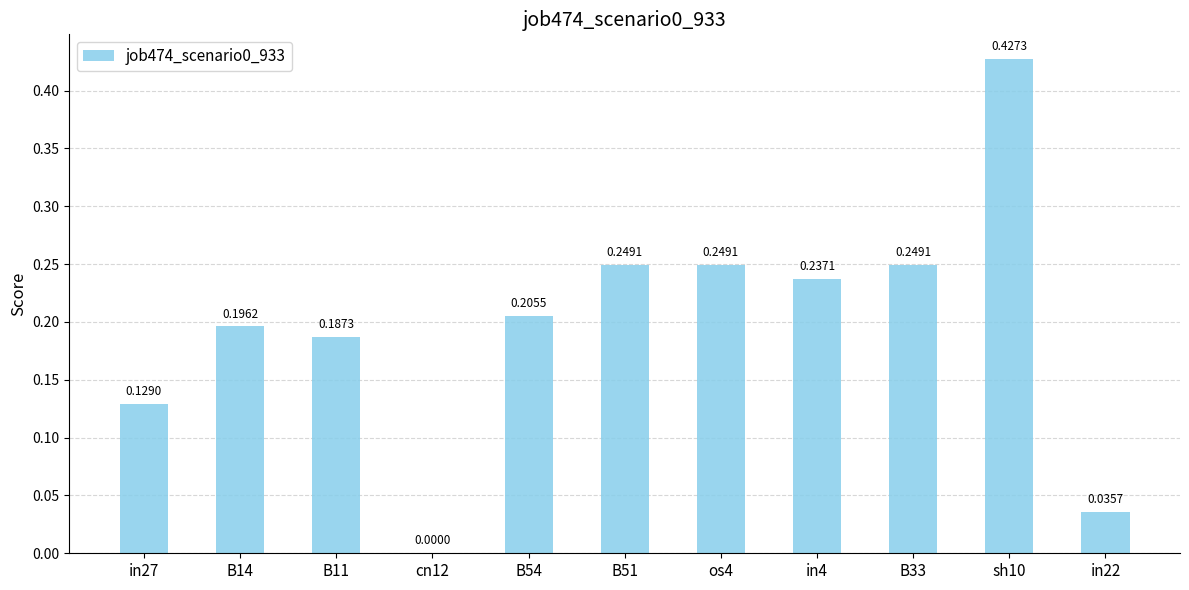

What is the sum of all values?

2.2